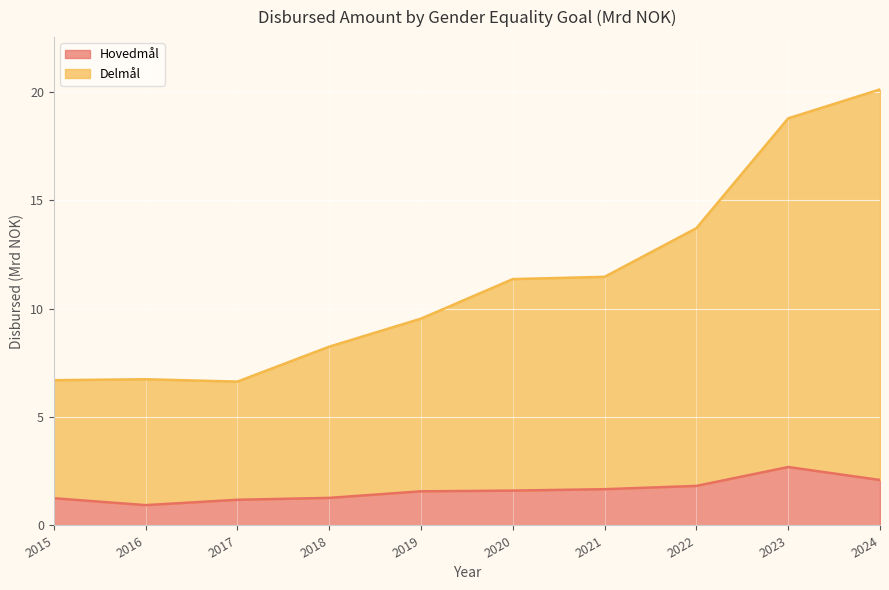

How many interior local valleys does the Delmål series have?

1